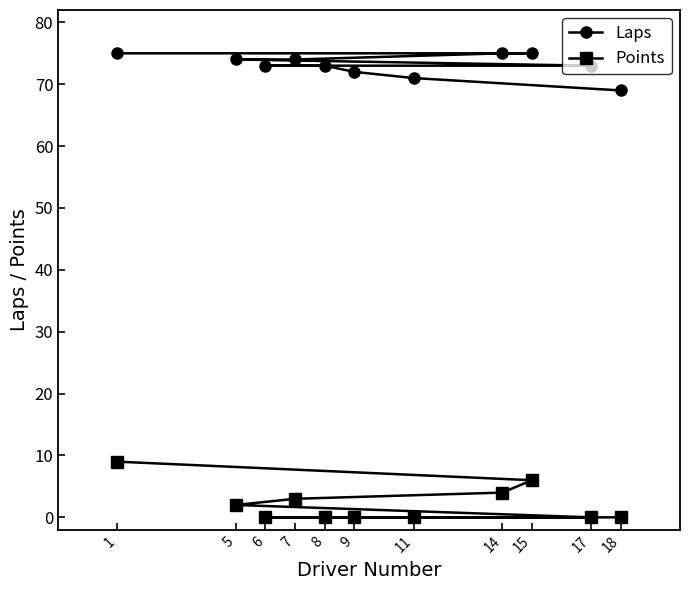

The value of Points at 17 is 0. True or false?

True